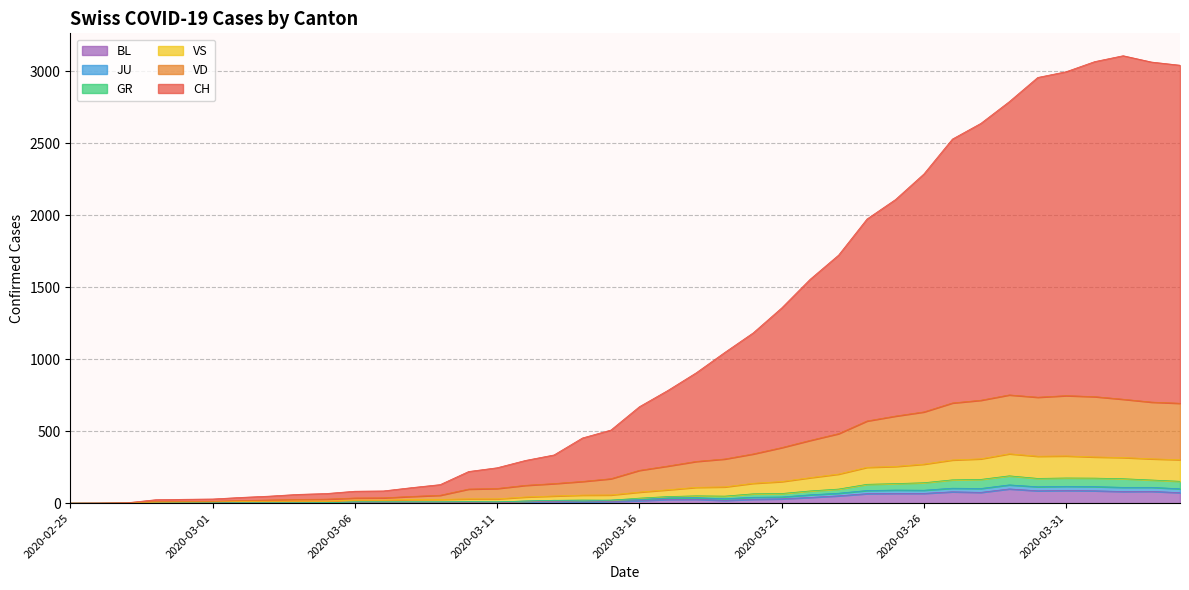

How many lines are shown in the chart?

6